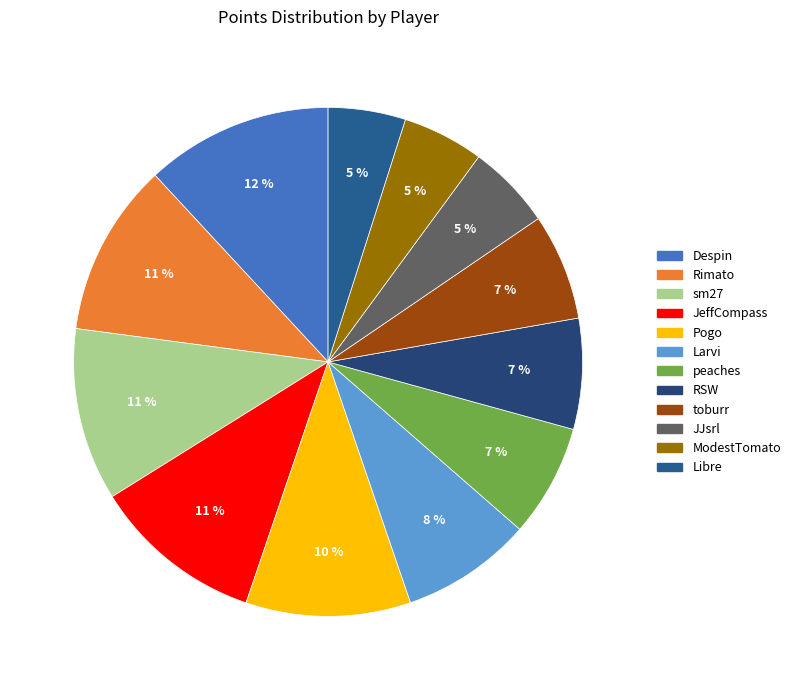

How many slices are in this pie chart?

12